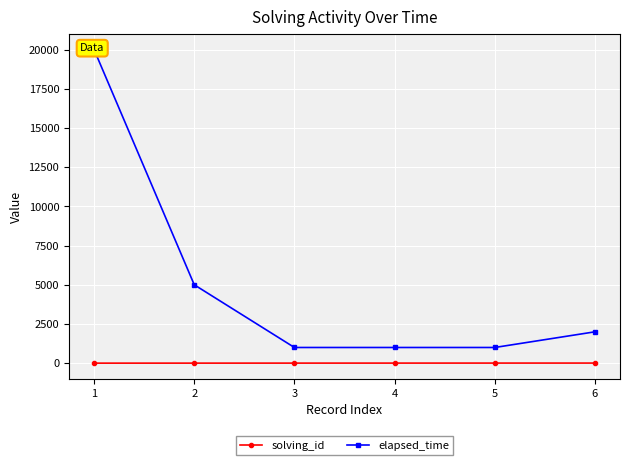

At which label does elapsed_time reach its peak?

1